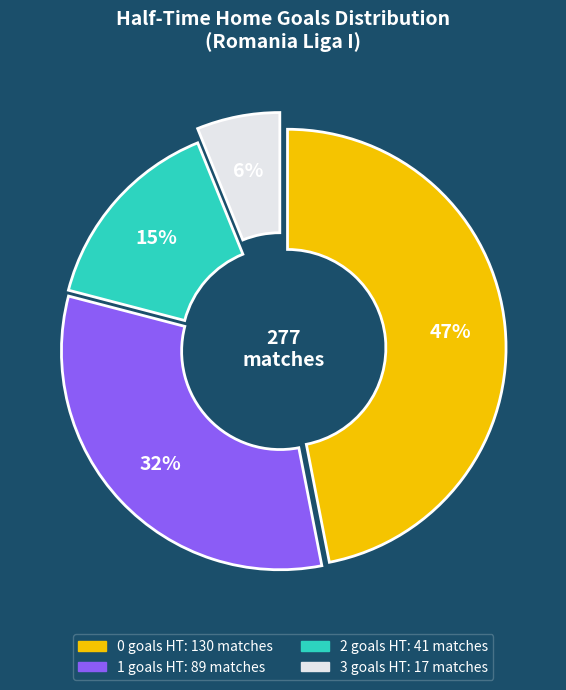

To the nearest percent, what is the difference between the largest and smallest slice percentages?

41%